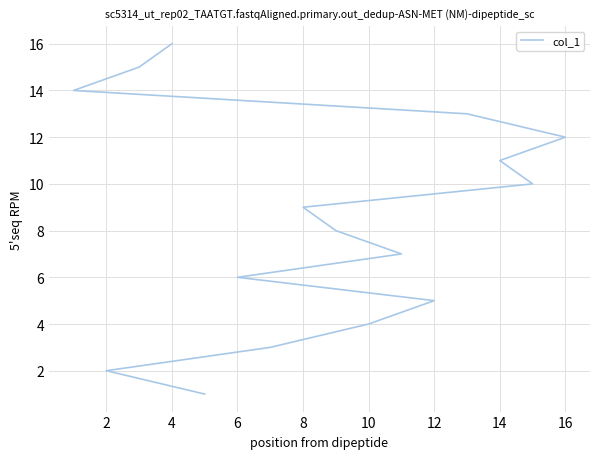

Which has a higher value, 12 or 14?

14